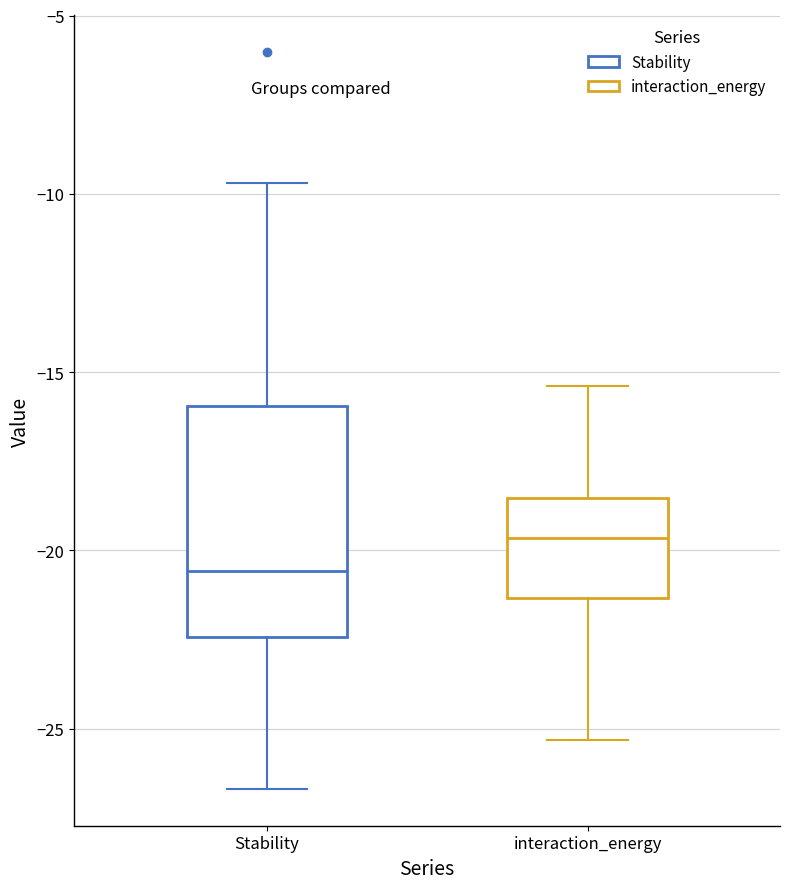

Reading left to right, transcribe this box plot: for each box, give where its median line is, the range the box spans, and where its two whiskers end, as read against the y-axis. The values are not printed on the chart, so give them approximately, as read against the axis.

Stability: median -20.5, box -22.5 to -16.0, whiskers -26.5 to -9.5
interaction_energy: median -19.5, box -21.5 to -18.5, whiskers -25.5 to -15.5